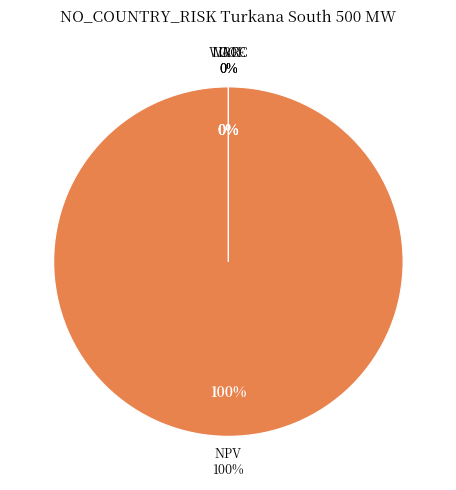

Rank the categories by value from highest to lowest.

NPV, LCOE, IRR, WACC